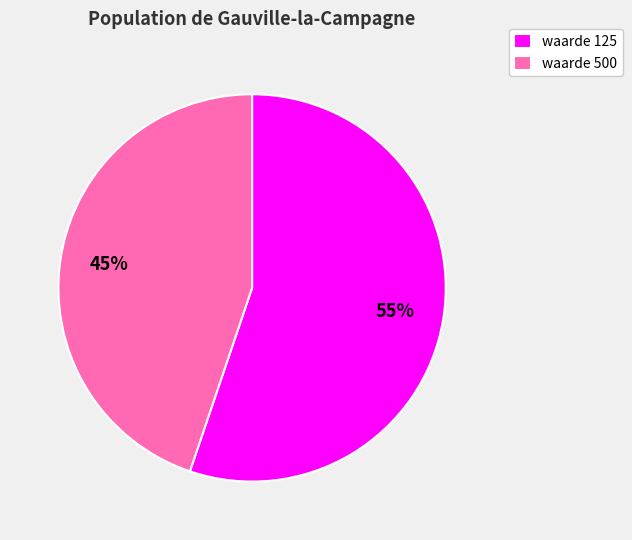

To the nearest percent, what is the difference between the largest and smallest slice percentages?

10%